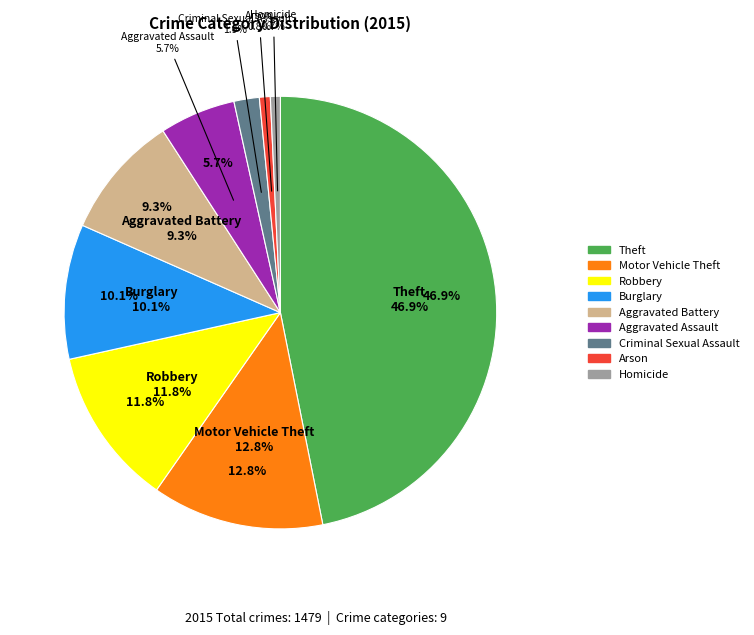

Is there a majority slice in this chart?

No